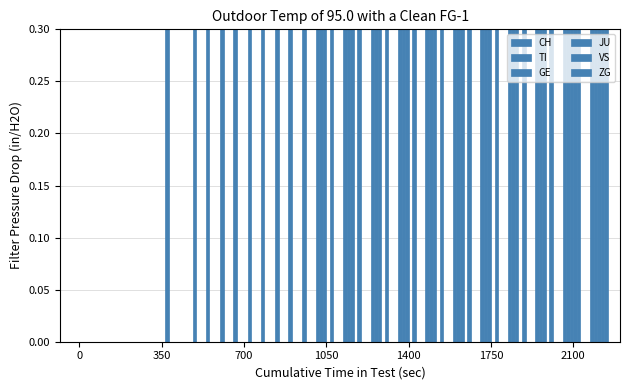

How many groups of bars are there?

20